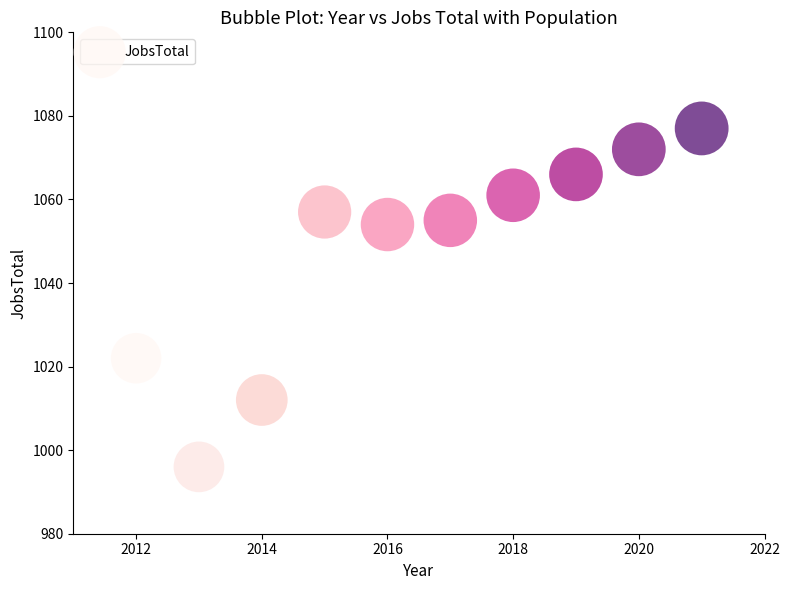

What is the range of X values (max minus min)?

9